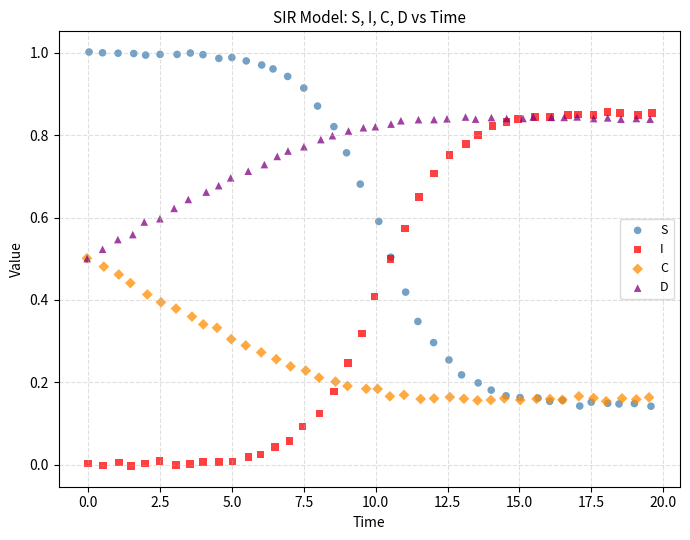

Which series contains the highest Y value?

S